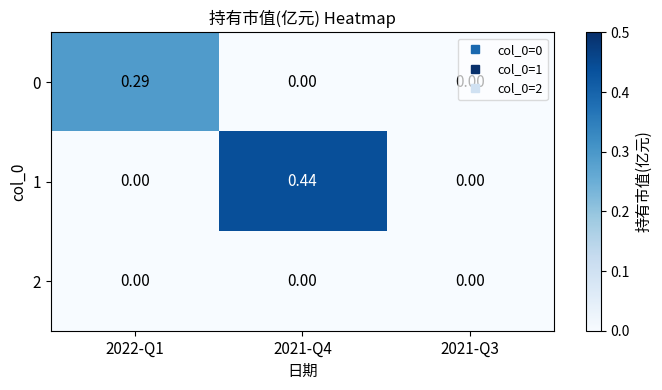

Is the value of 1 at 2021-Q4 greater than the value of 0 at 2022-Q1?

Yes